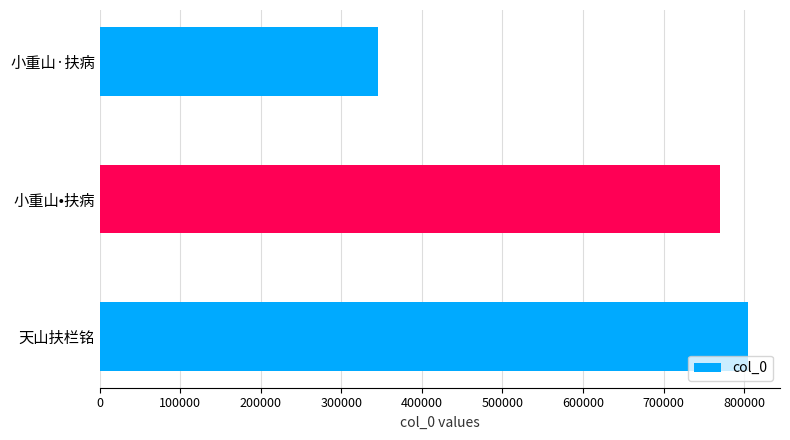

What is the sum of all values?

1919149